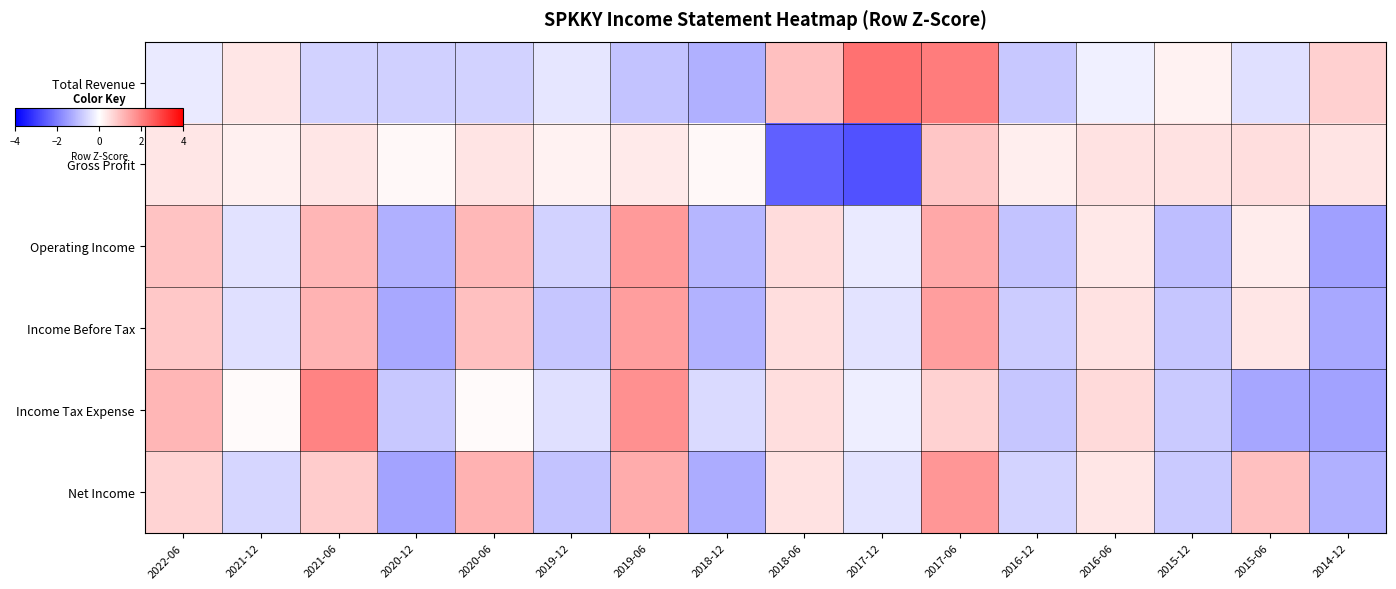

Reading left to right, list all the values displayed in this chart.

Total Revenue: 2022-06=-0.3	2021-12=0.4	2021-06=-0.7	2020-12=-0.7	2020-06=-0.7	2019-12=-0.4	2019-06=-0.9	2018-12=-1.2	2018-06=1.0	2017-12=2.2	2017-06=2.1	2016-12=-0.8	2016-06=-0.2	2015-12=0.2	2015-06=-0.5	2014-12=0.7
Gross Profit: 2022-06=0.4	2021-12=0.2	2021-06=0.4	2020-12=0.1	2020-06=0.4	2019-12=0.2	2019-06=0.3	2018-12=0.1	2018-06=-2.5	2017-12=-2.7	2017-06=0.9	2016-12=0.3	2016-06=0.5	2015-12=0.5	2015-06=0.5	2014-12=0.4
Operating Income: 2022-06=0.9	2021-12=-0.4	2021-06=1.2	2020-12=-1.2	2020-06=1.1	2019-12=-0.7	2019-06=1.6	2018-12=-1.1	2018-06=0.5	2017-12=-0.3	2017-06=1.4	2016-12=-0.9	2016-06=0.3	2015-12=-1.0	2015-06=0.3	2014-12=-1.5
Income Before Tax: 2022-06=0.8	2021-12=-0.5	2021-06=1.2	2020-12=-1.4	2020-06=1.0	2019-12=-0.9	2019-06=1.5	2018-12=-1.2	2018-06=0.5	2017-12=-0.4	2017-06=1.5	2016-12=-0.8	2016-06=0.5	2015-12=-0.9	2015-06=0.4	2014-12=-1.4
Income Tax Expense: 2022-06=1.1	2021-12=0.1	2021-06=1.9	2020-12=-0.9	2020-06=0.1	2019-12=-0.5	2019-06=1.7	2018-12=-0.6	2018-06=0.5	2017-12=-0.3	2017-06=0.7	2016-12=-0.9	2016-06=0.6	2015-12=-0.8	2015-06=-1.4	2014-12=-1.5
Net Income: 2022-06=0.7	2021-12=-0.6	2021-06=0.8	2020-12=-1.4	2020-06=1.2	2019-12=-0.9	2019-06=1.3	2018-12=-1.3	2018-06=0.4	2017-12=-0.4	2017-06=1.7	2016-12=-0.7	2016-06=0.4	2015-12=-0.8	2015-06=1.0	2014-12=-1.2